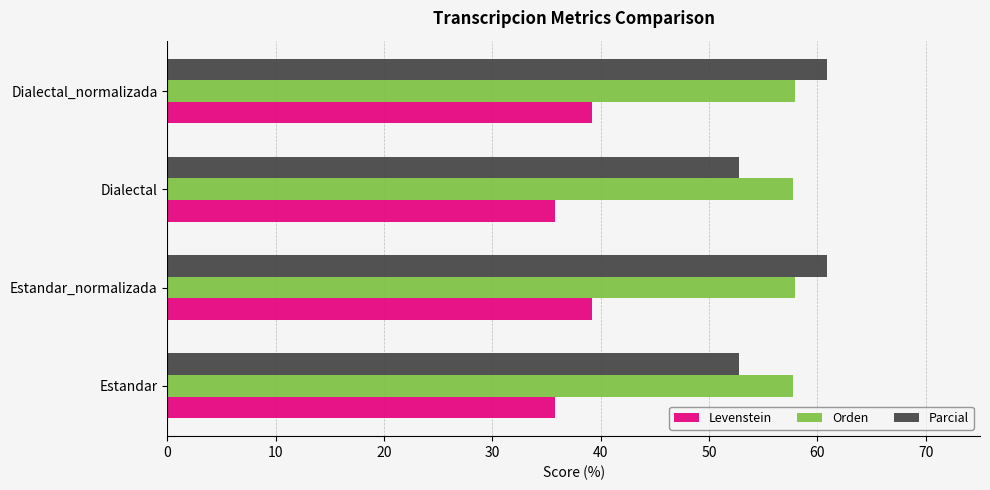

Which series changed the most between Estandar_normalizada and Dialectal?

Parcial